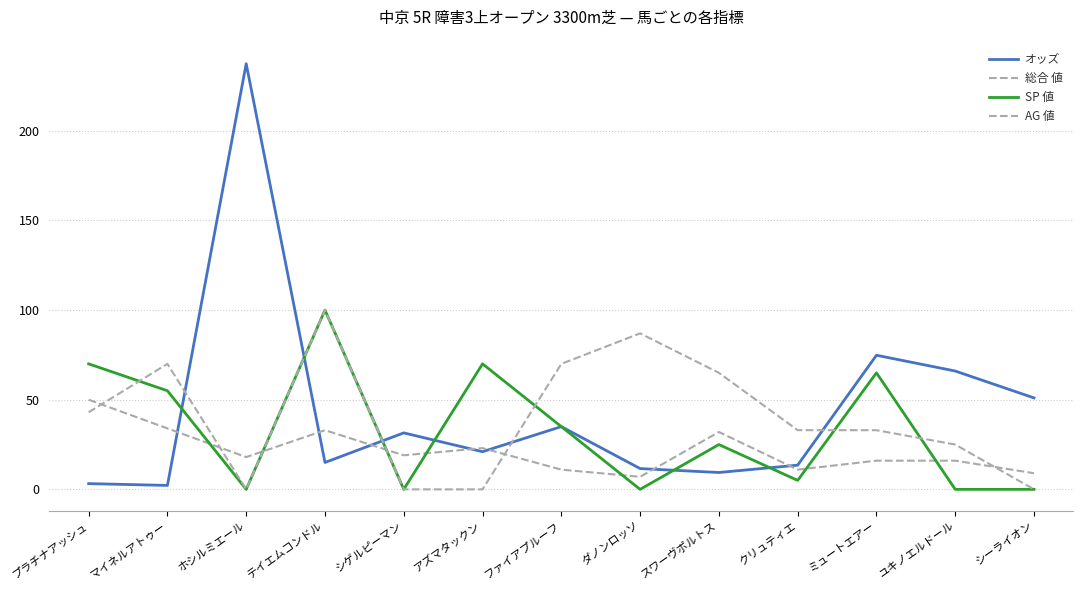

Reading left to right, what are all the values shown in this chart?

オッズ: 3.2	2.2	237.4	15.0	31.5	21.0	35.0	11.6	9.4	13.5	74.8	66.0	51.0
総合 値: 50.0	34.0	18.0	33.0	19.0	23.0	11.0	7.0	32.0	11.0	16.0	16.0	9.0
SP 値: 70.0	55.0	0.0	100.0	0.0	70.0	35.0	0.0	25.0	5.0	65.0	0.0	0.0
AG 値: 43.0	70.0	0.0	100.0	0.0	0.0	70.0	87.0	65.0	33.0	33.0	25.0	0.0